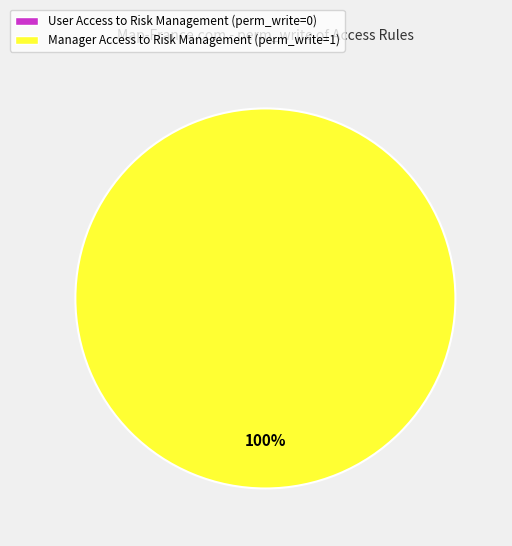

True or false: access_project_task_risk_user accounts for 1% of the total.

False